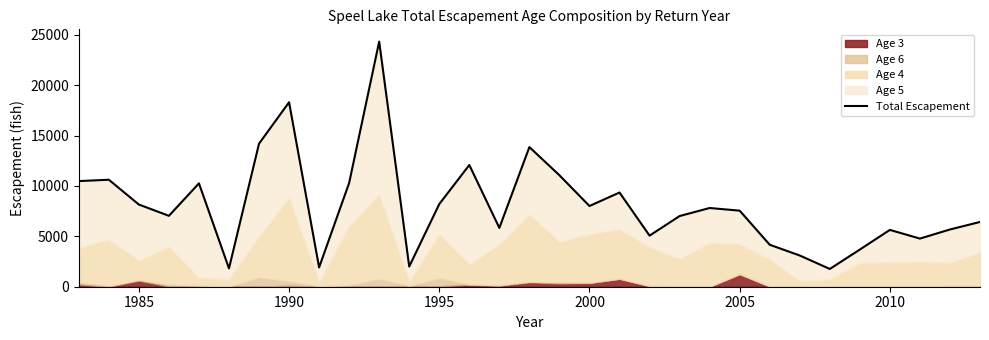

True or false: there are more than 0 points higher than both neighbors.

True